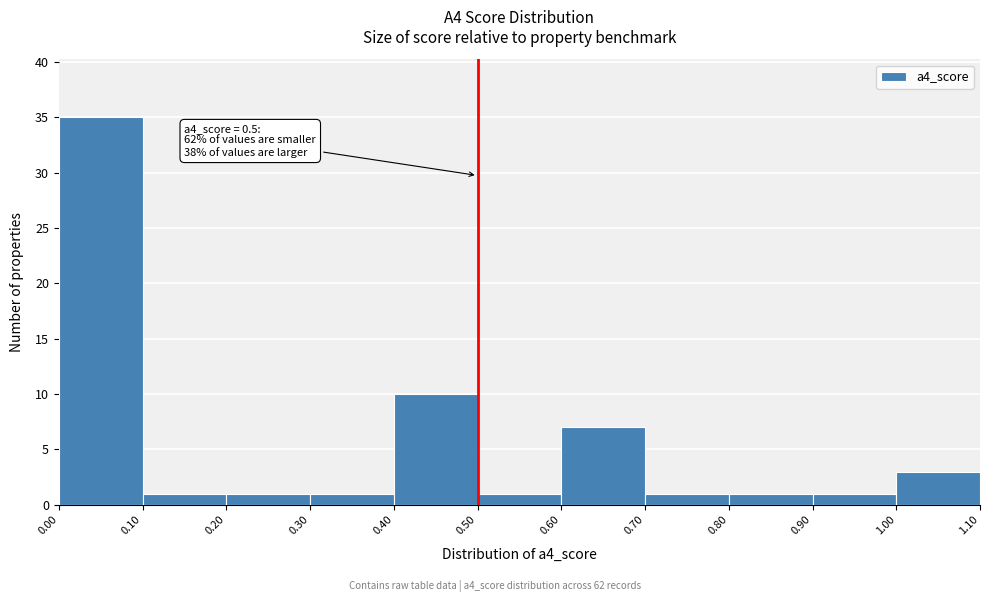

Over which range of the x-axis is the bar tallest?

0.00 to 0.10